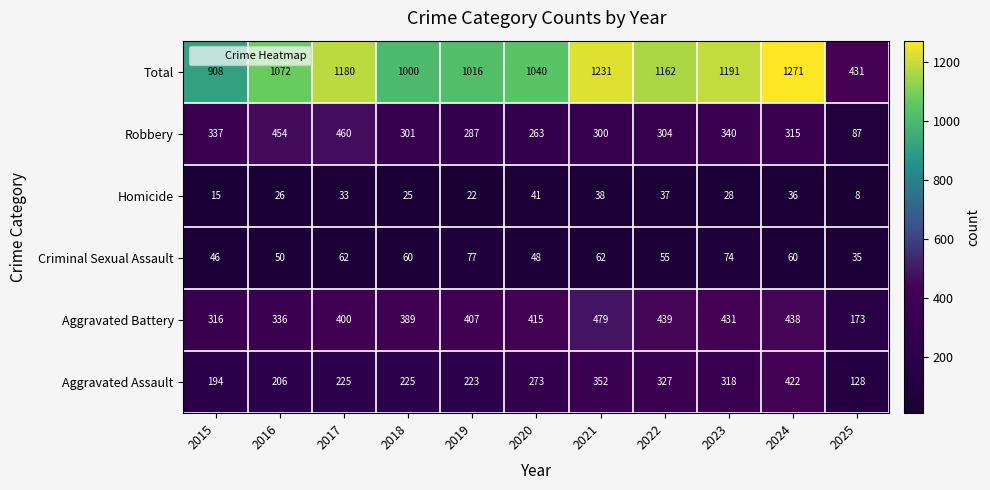

At how many categories does at least one series exceed 280?

11